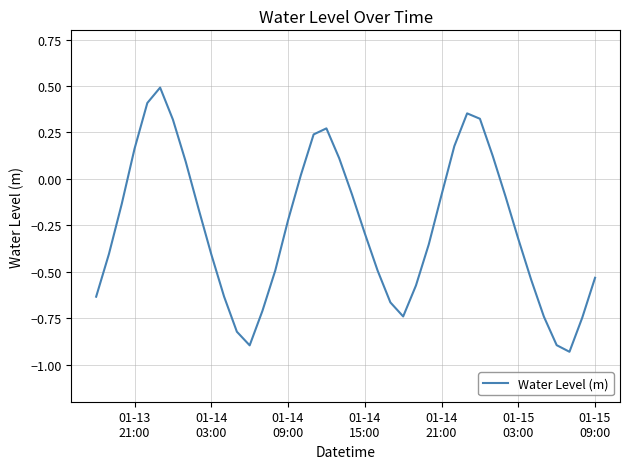

What is the difference between the maximum and minimum values?

1.4